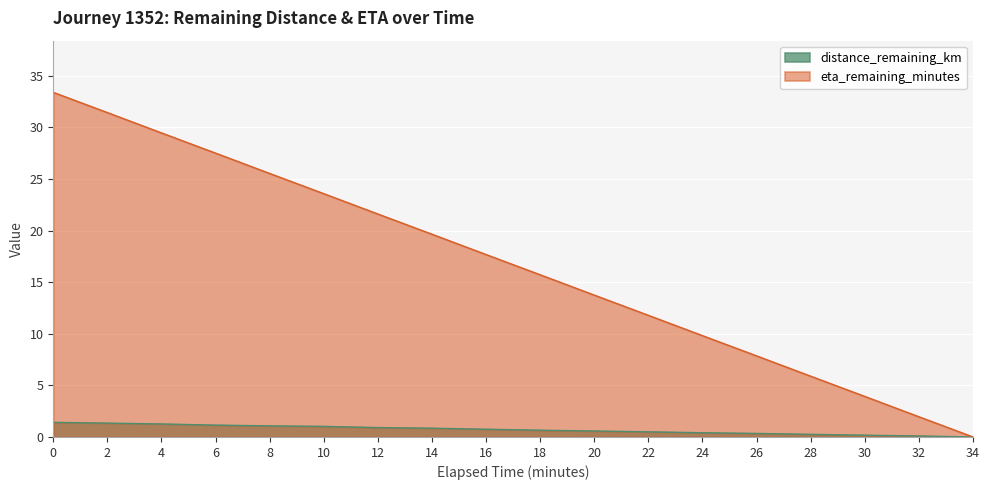

True or false: distance_remaining_km and eta_remaining_minutes intersect in this chart.

False